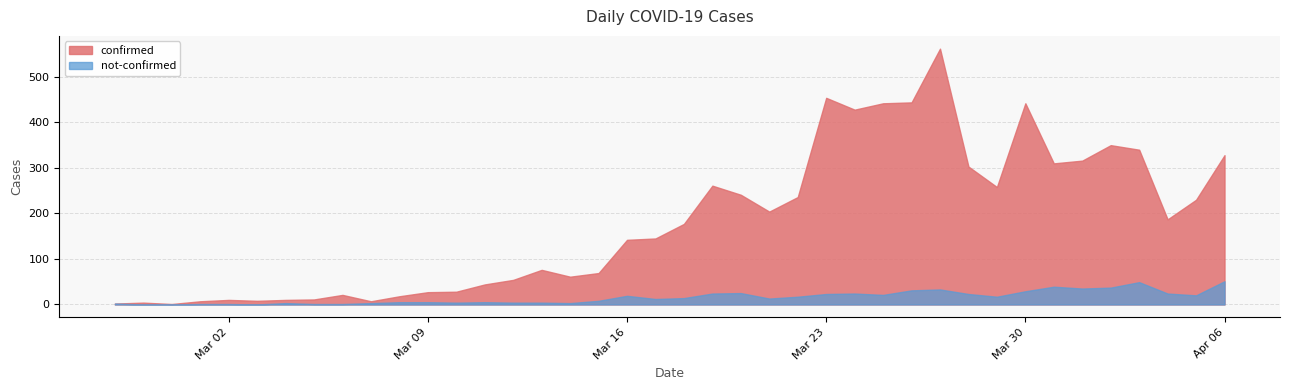

List the series in order of their peak value, highest first.

confirmed, not-confirmed